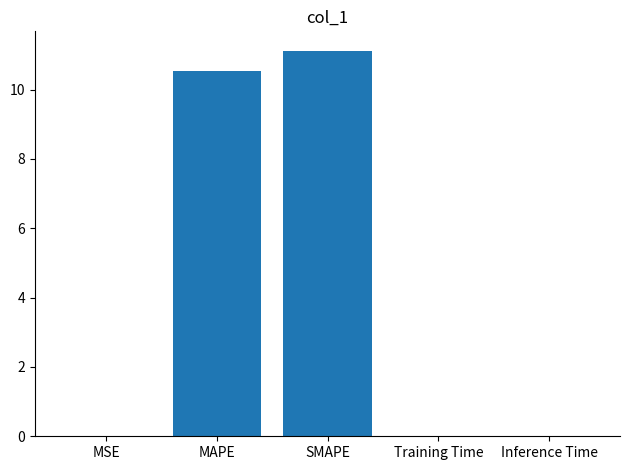

Which label corresponds to the largest value in the chart?

SMAPE